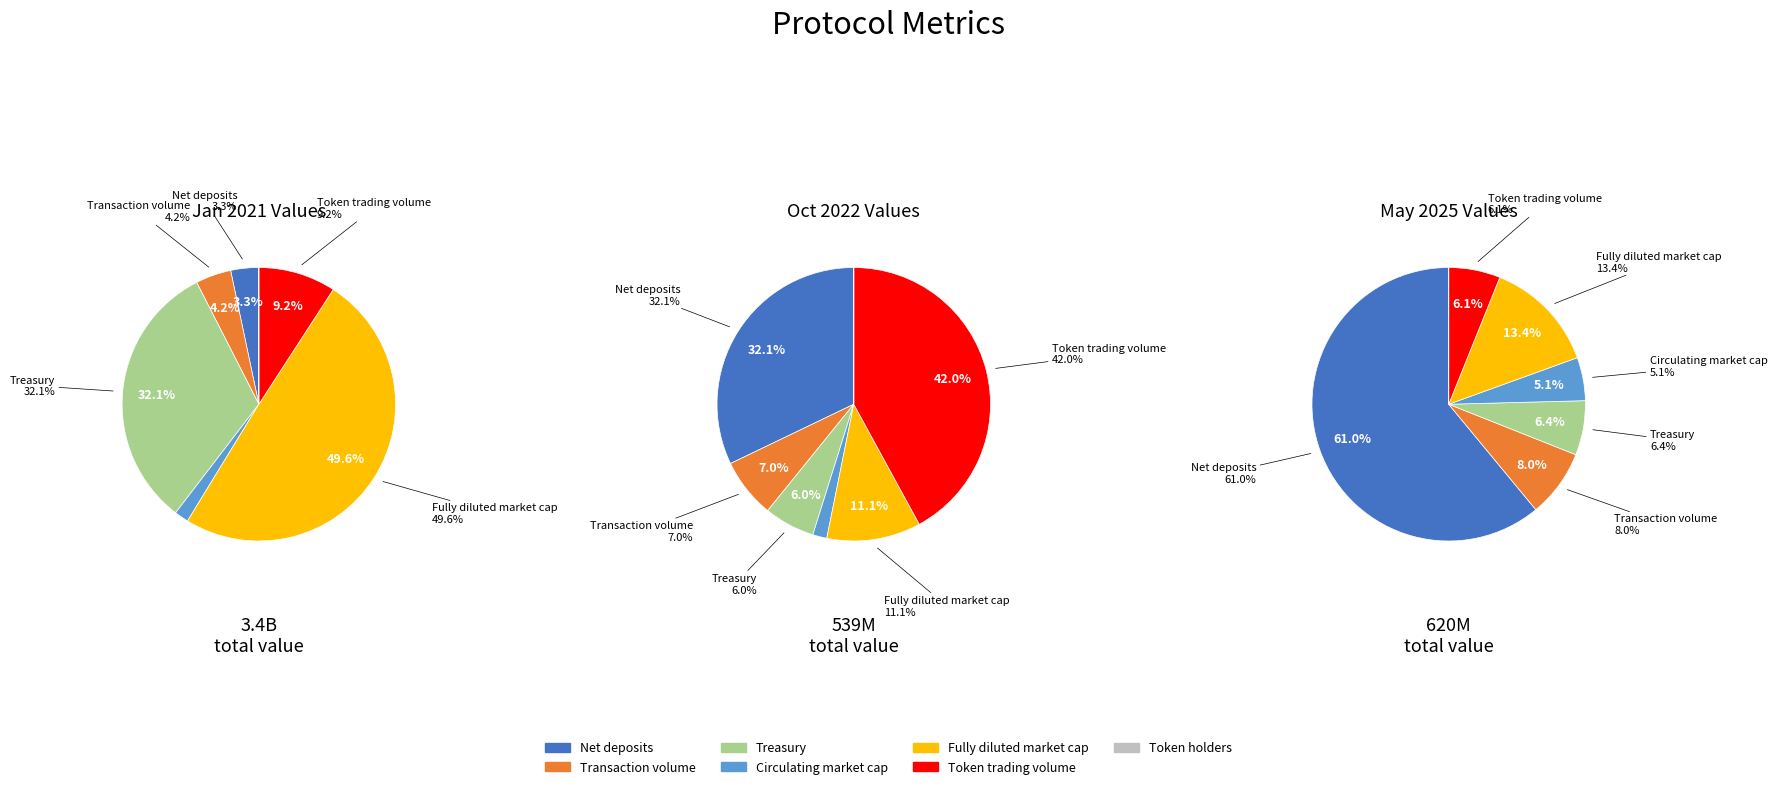

How many slices are in this pie chart?

7